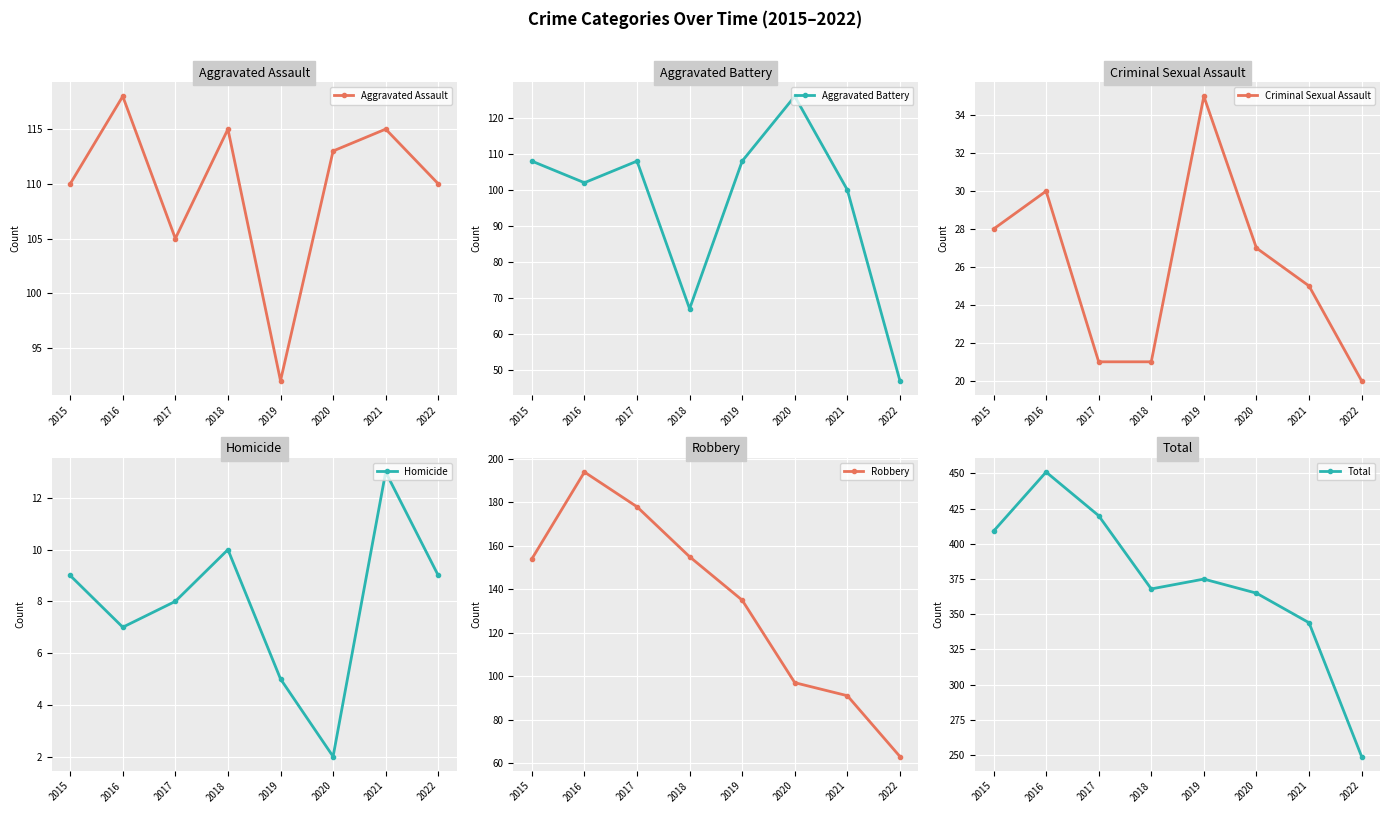

How many distinct data groups are displayed?

6